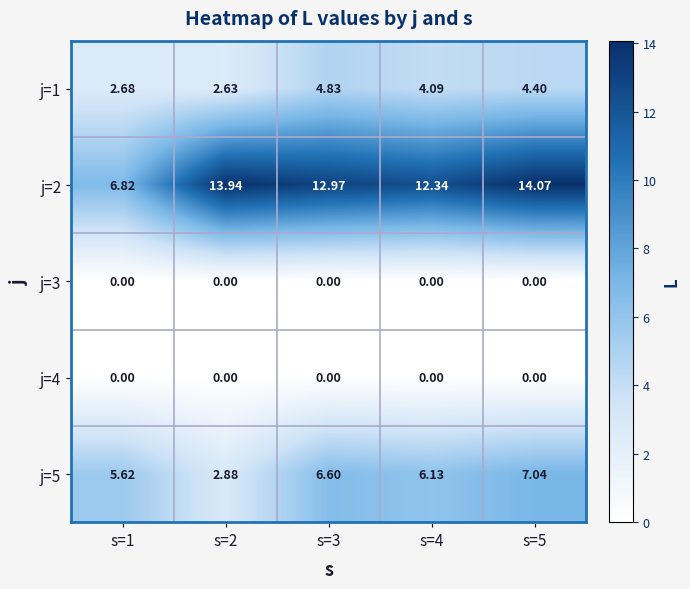

Is the value of j=2 at s=1 greater than the value of j=4 at s=5?

Yes